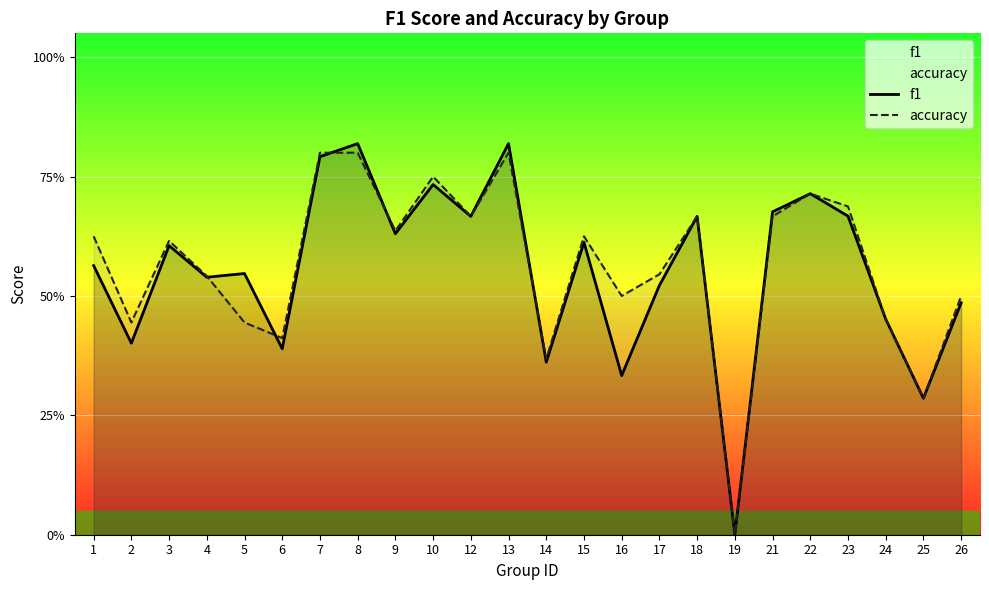

What is the maximum value shown in the chart?

0.8